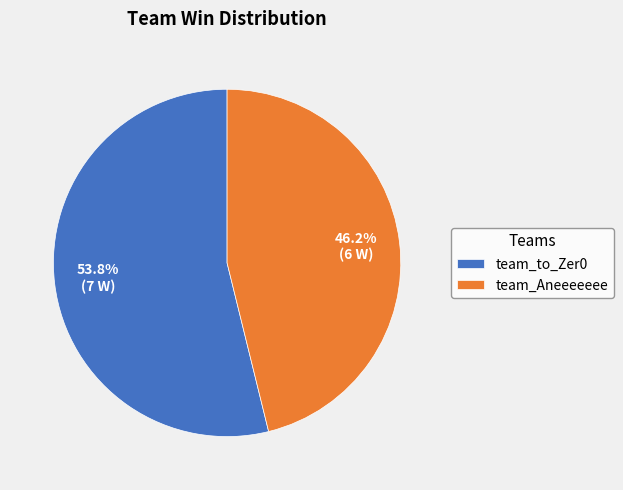

Between team_to_Zer0 and team_Aneeeeeee, which is larger?

team_to_Zer0